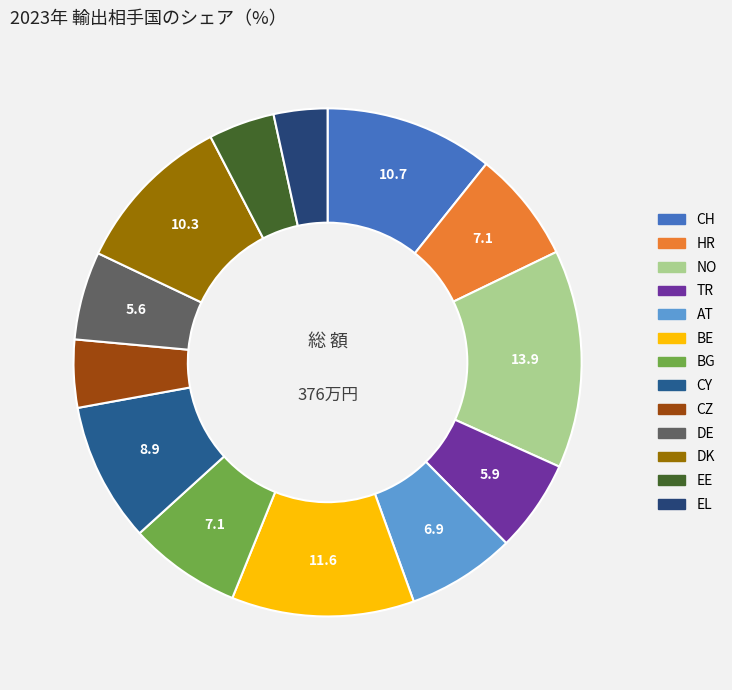

True or false: DE accounts for 19% of the total.

False